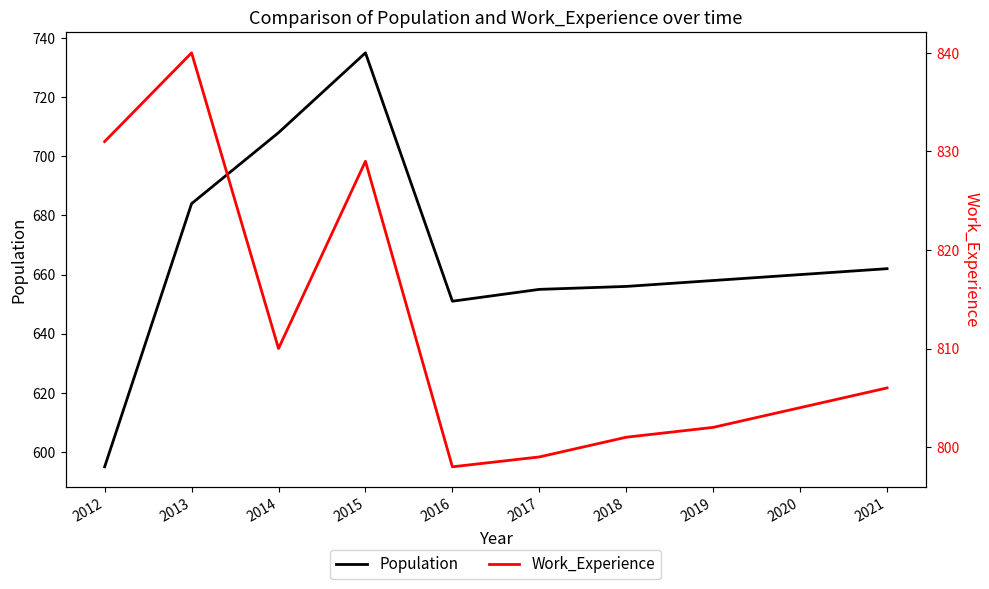

What is the difference between the highest and lowest values at 2020?

144